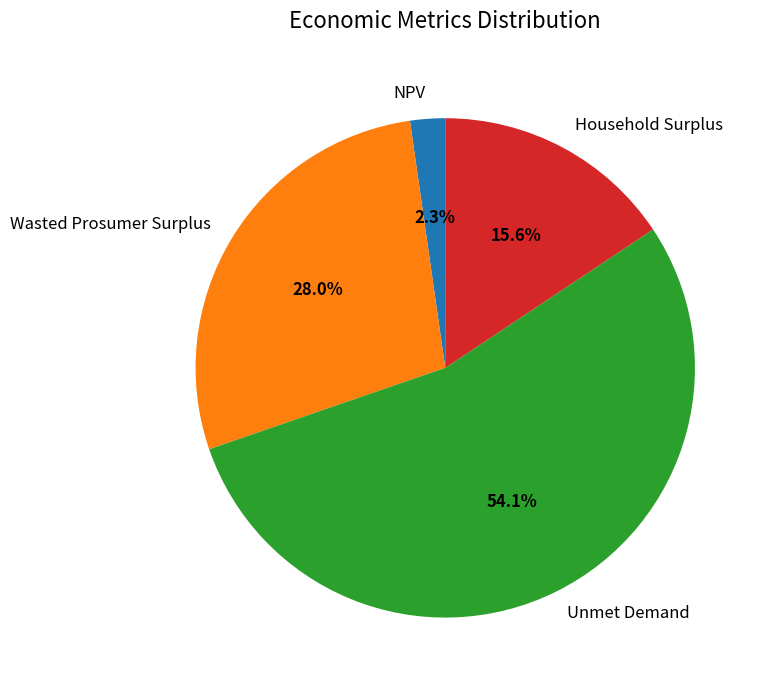

Which category has the smallest portion of the pie?

NPV